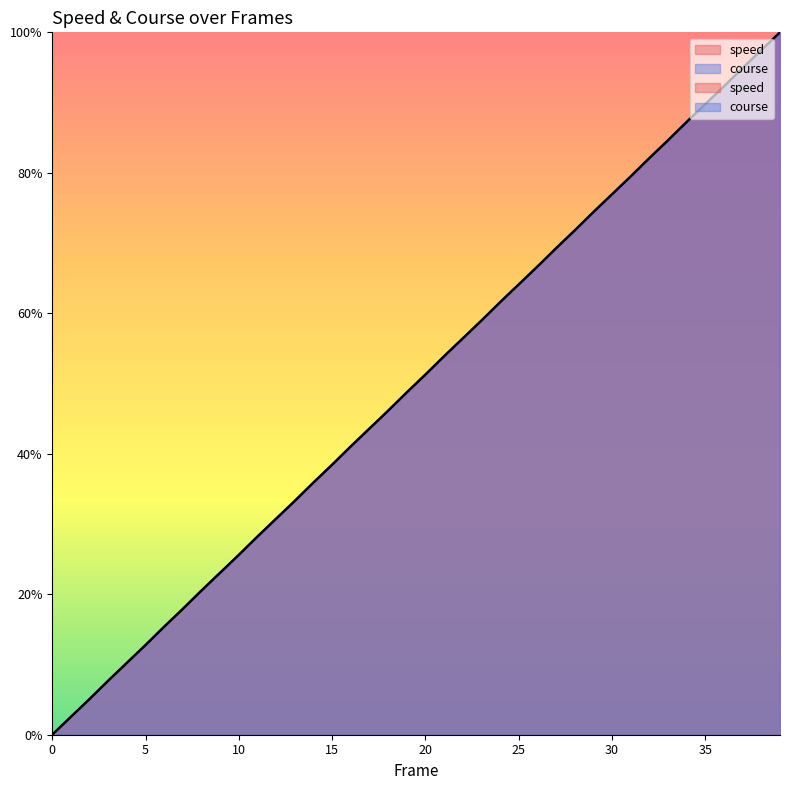

Between 25 and 29, which series saw the biggest shift?

speed